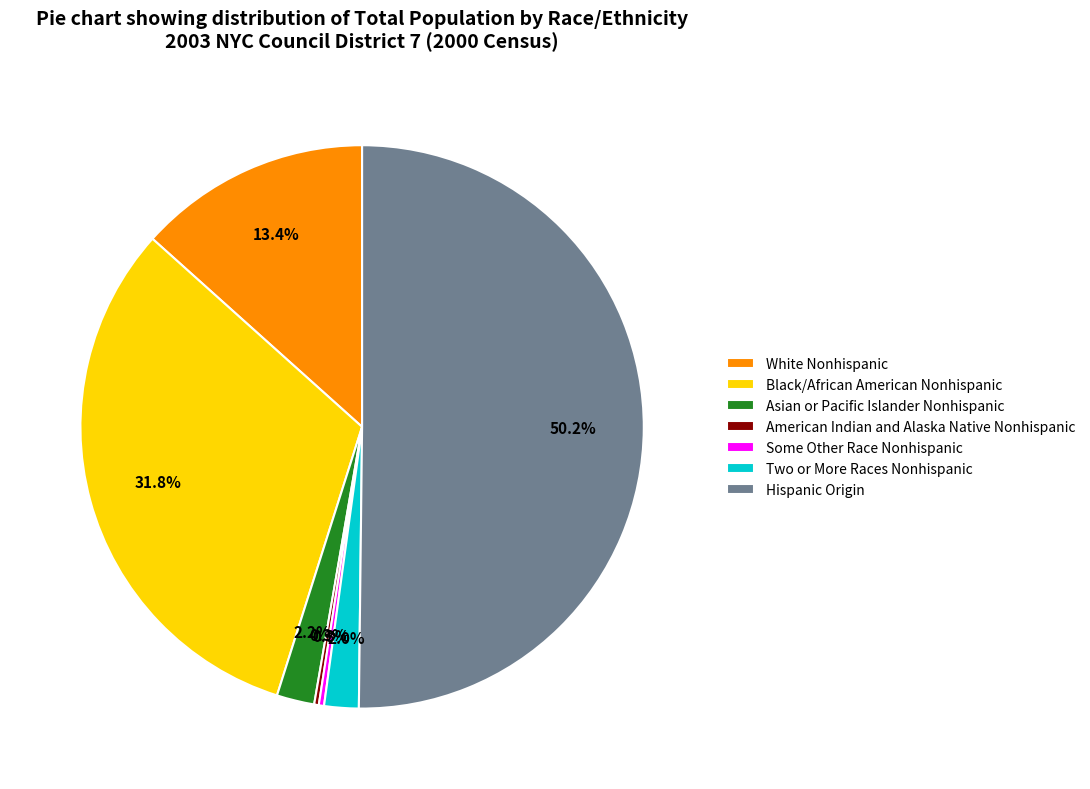

The Two or More Races Nonhispanic slice represents 2% of the pie. True or false?

True